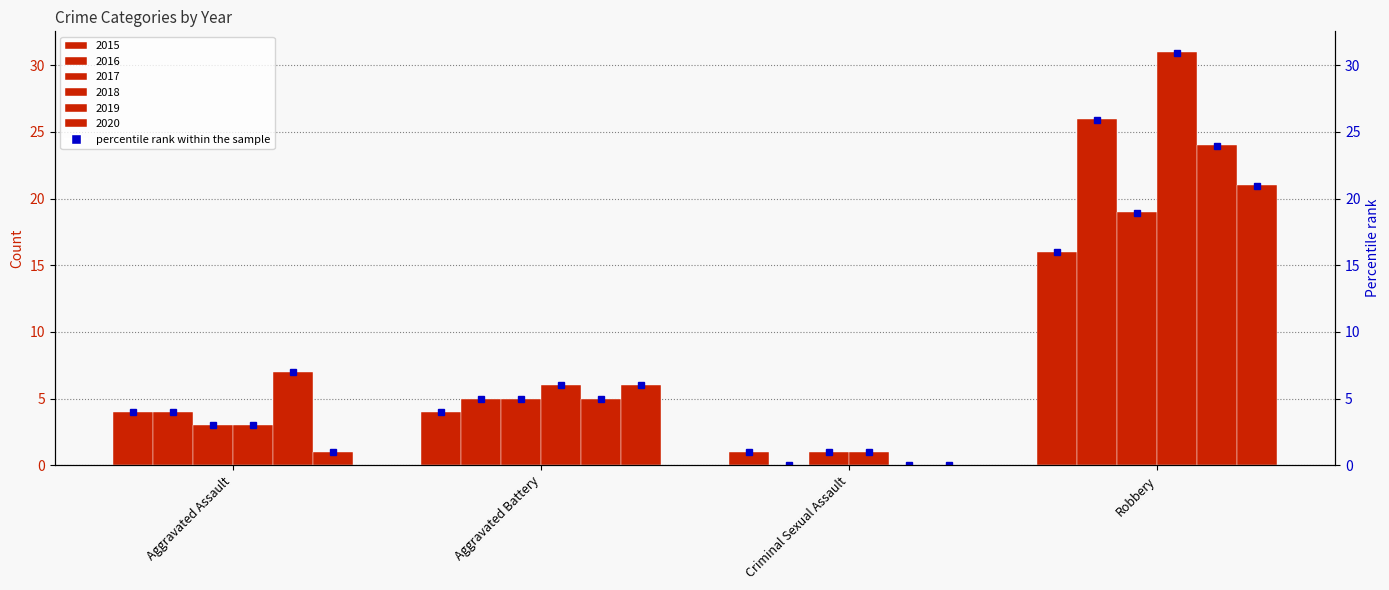

Which series has the widest spread of values?

2018